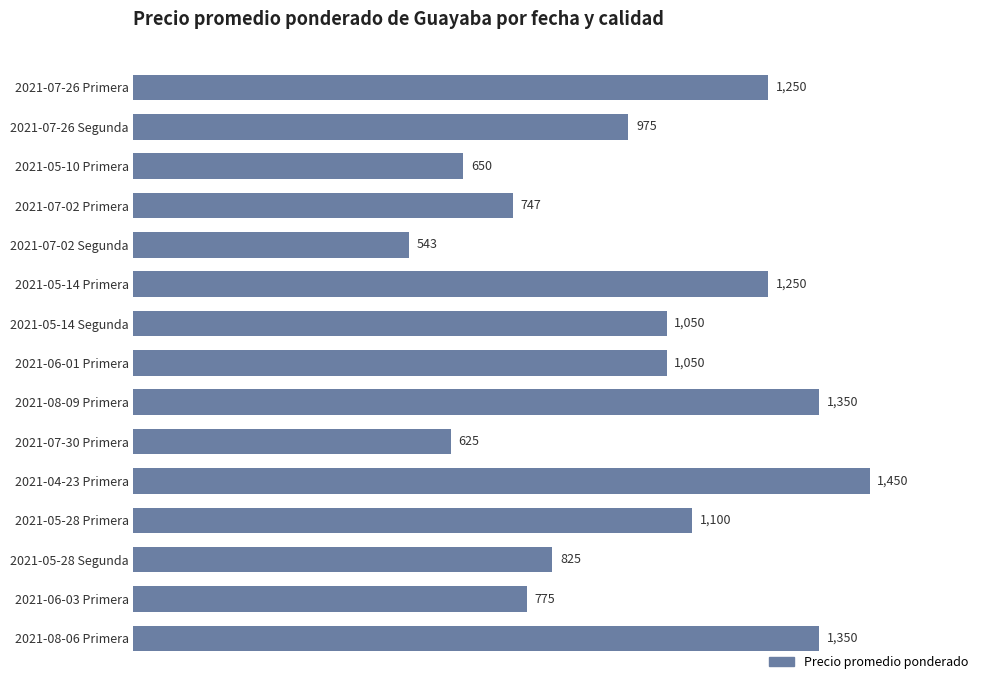

What is the smallest value displayed?

543